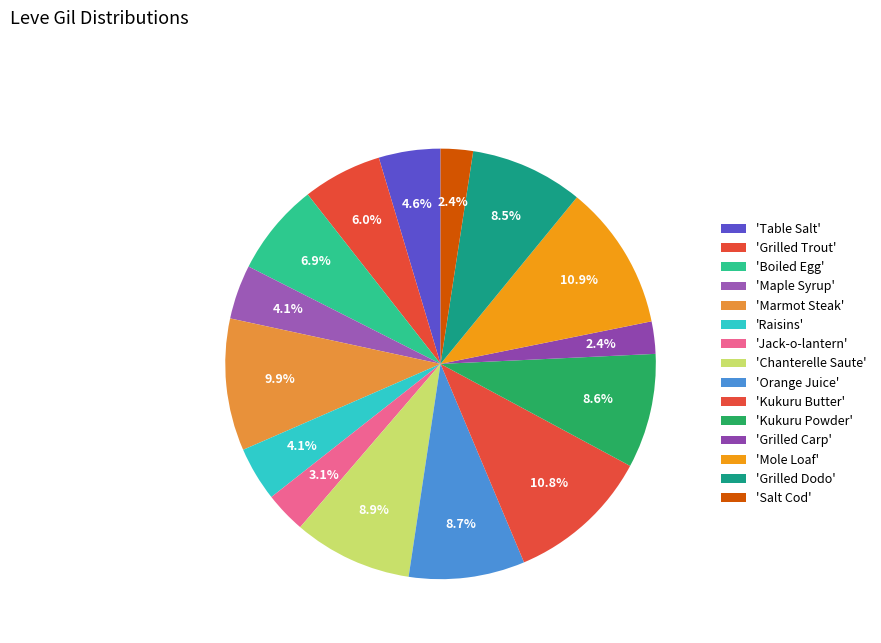

What is the smallest slice in the pie chart?

Grilled Carp